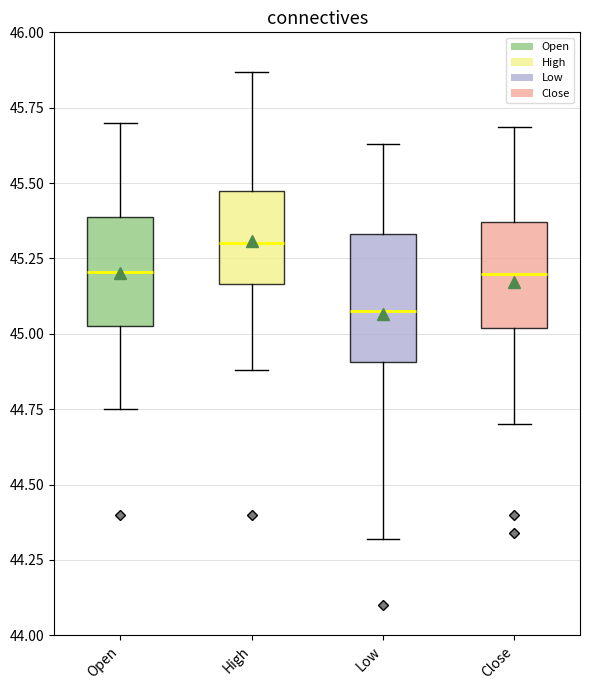

Which box's median line is the highest?

High